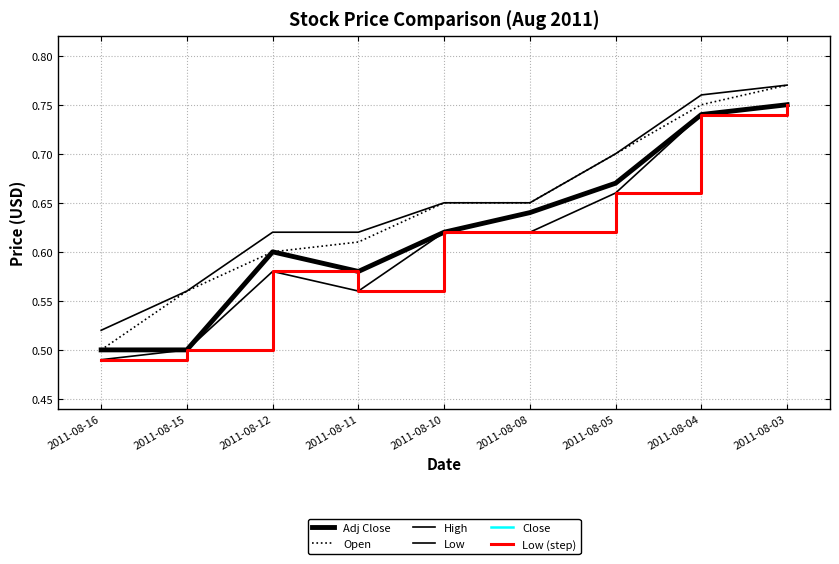

Where is High nearest to the value 0?

2011-08-16